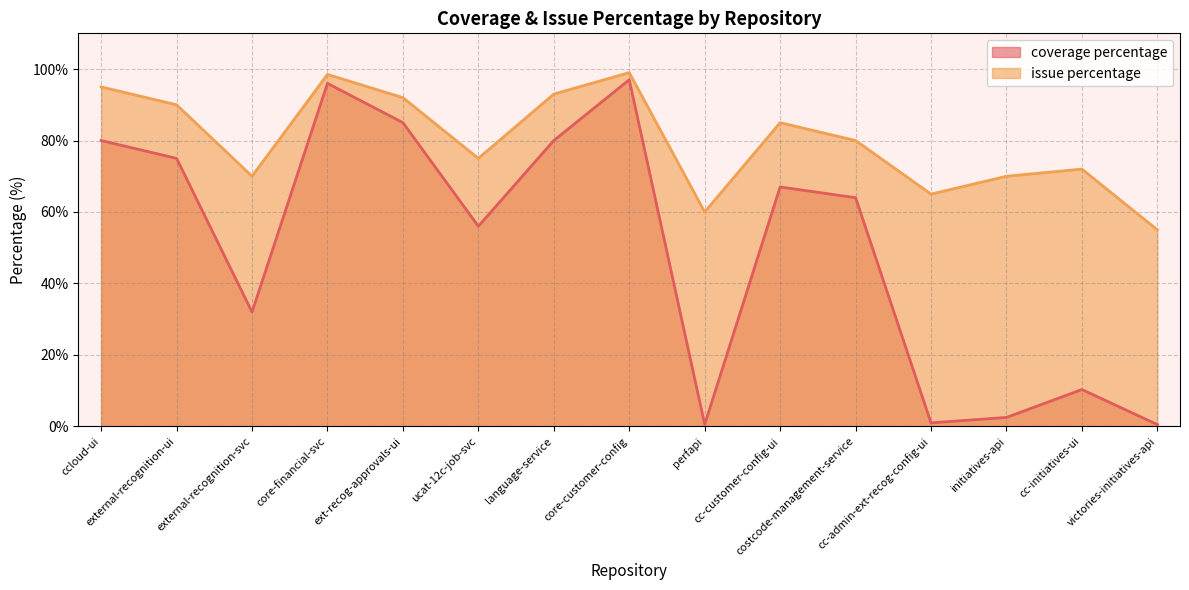

What is the spread (max minus min) of values at external-recognition-ui?

15.0